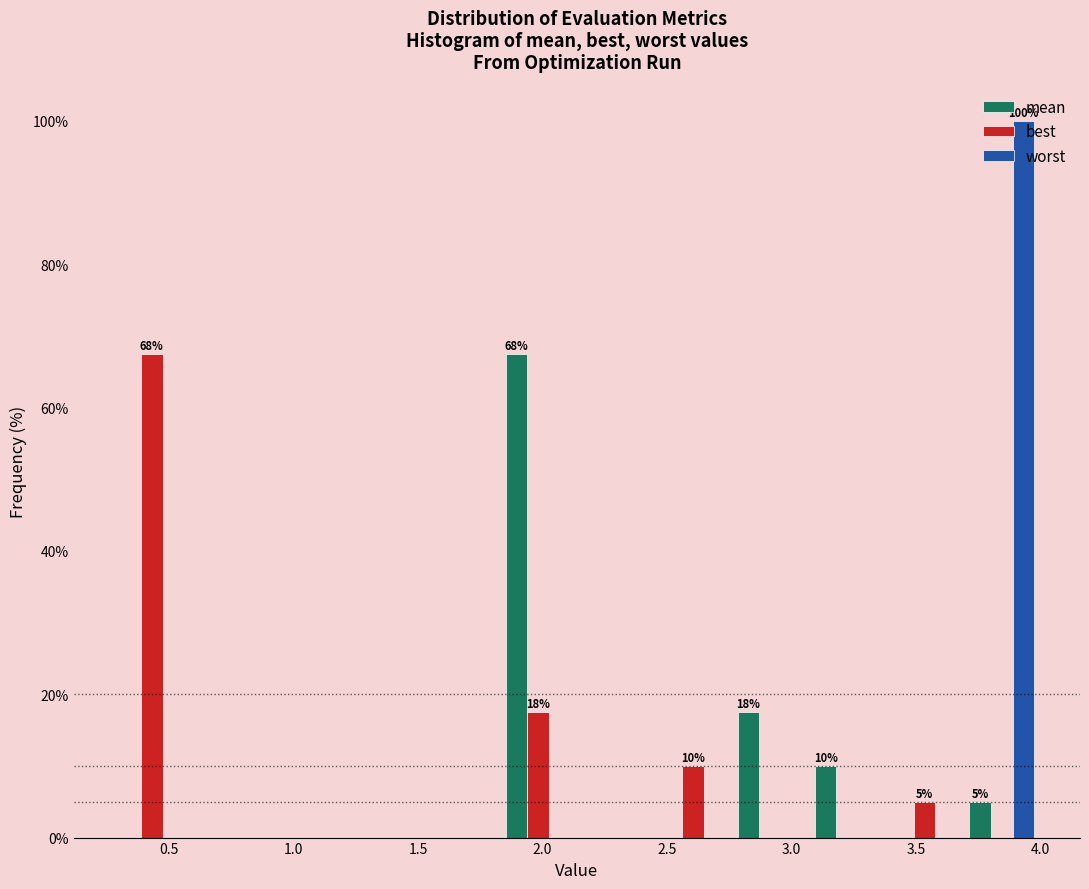

In the worst series, which range on the x-axis has the tallest bar?

3.70 to 4.00